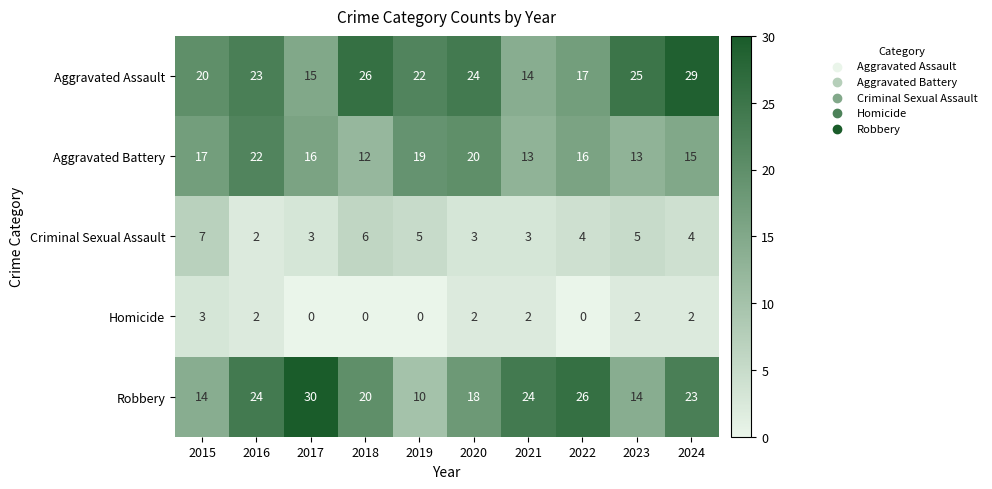

Is it true that Criminal Sexual Assault equals 5 at 2023?

True